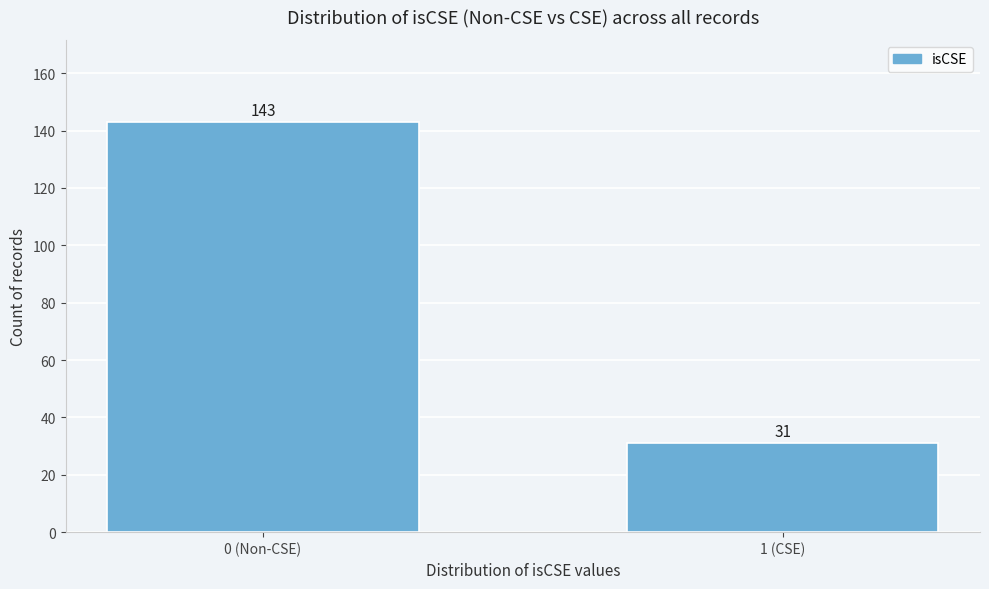

Reading right to left, what are all the values shown in this chart?

1 (CSE)=31	0 (Non-CSE)=143